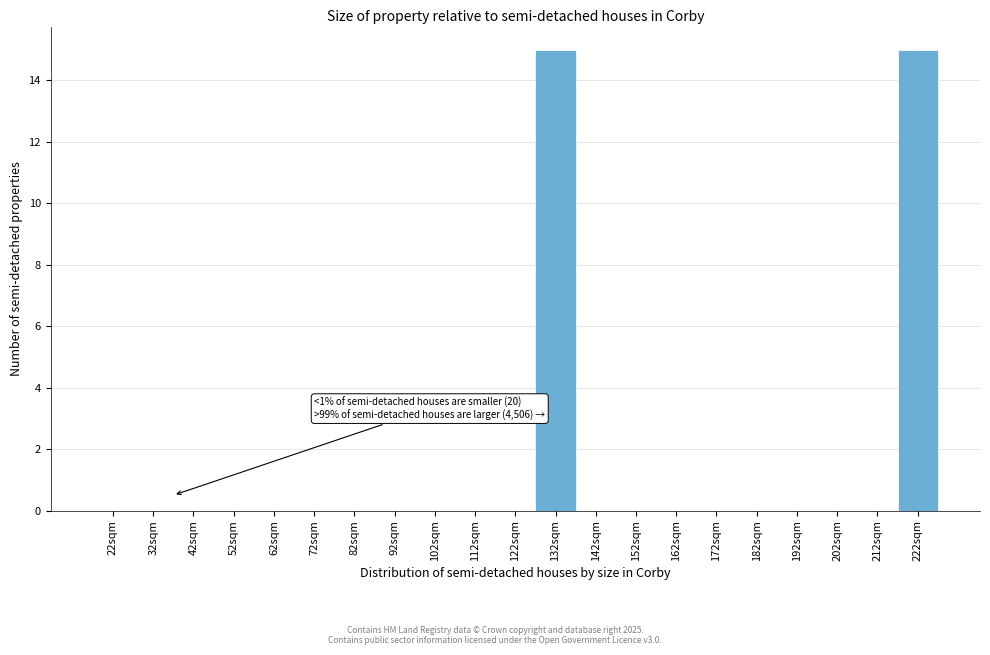

Reading right to left, list all the values displayed in this chart.

222sqm=15	212sqm=0	202sqm=0	192sqm=0	182sqm=0	172sqm=0	162sqm=0	152sqm=0	142sqm=0	132sqm=15	122sqm=0	112sqm=0	102sqm=0	92sqm=0	82sqm=0	72sqm=0	62sqm=0	52sqm=0	42sqm=0	32sqm=0	22sqm=0